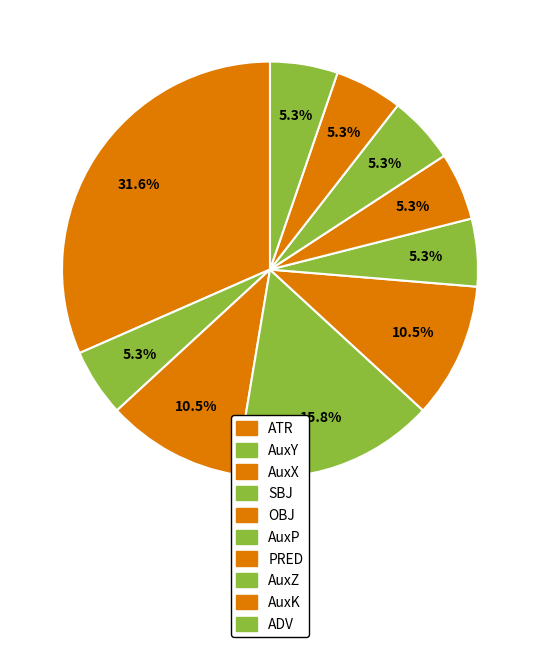

Does any single category account for the majority?

No